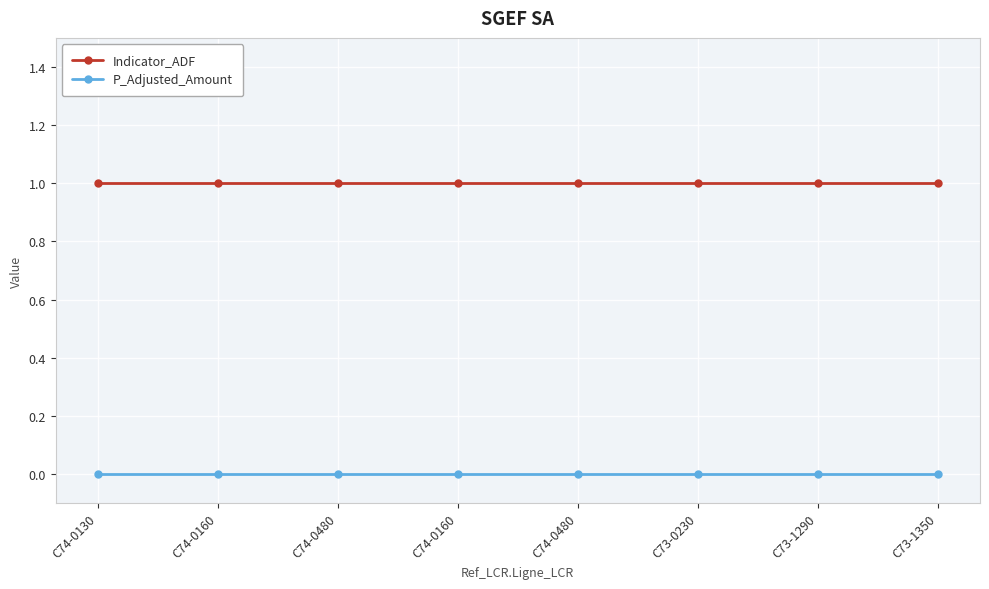

At how many categories does at least one series exceed 0?

8